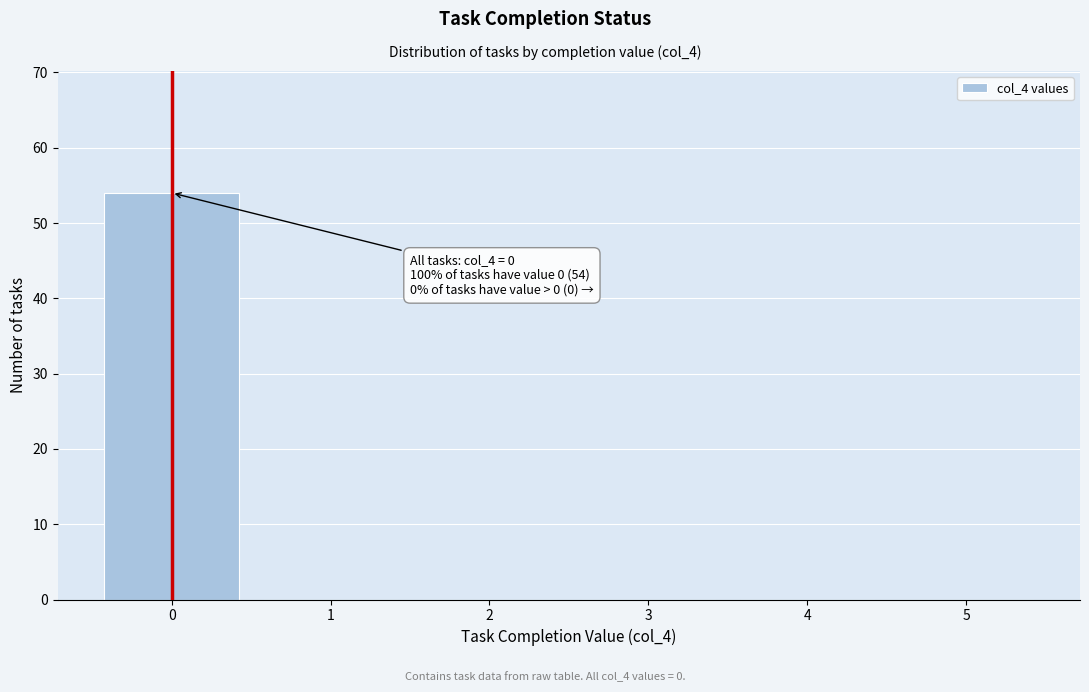

Which range on the x-axis has the tallest bar?

-0.5 to 0.5